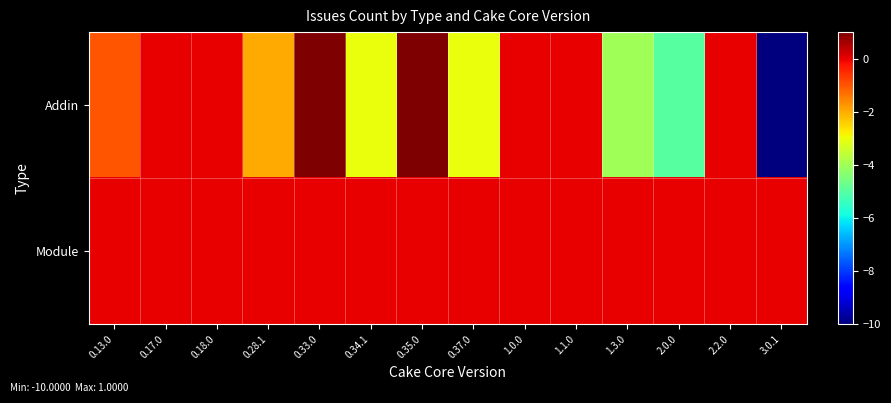

At how many categories does at least one series exceed -8?

14